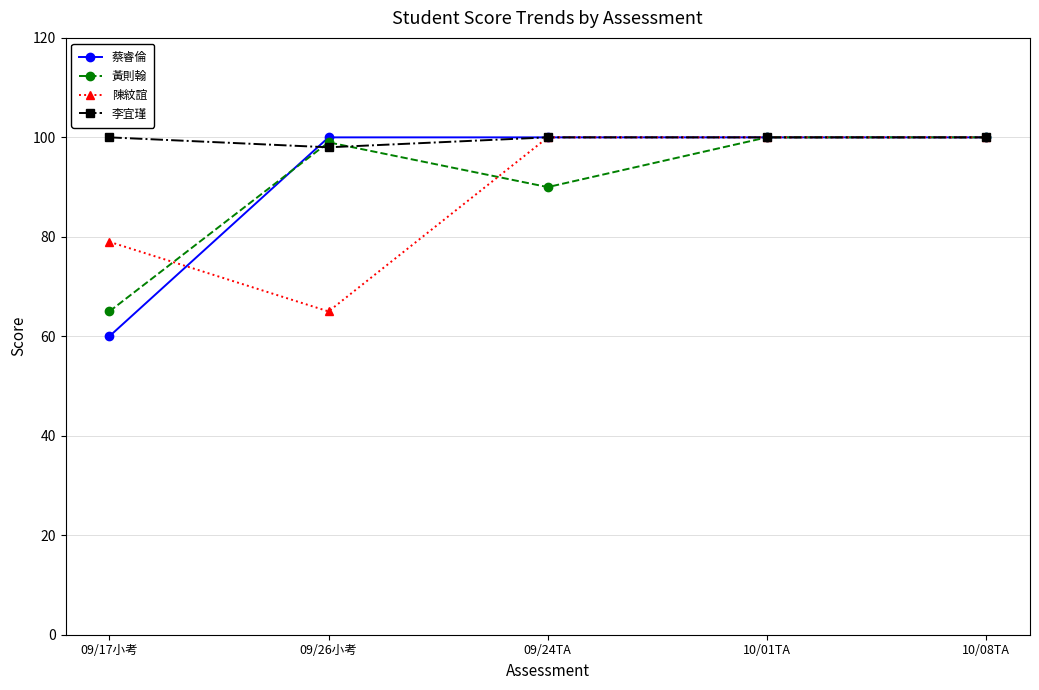

Rank the series at 09/17小考 from highest to lowest value.

李宜瑾, 陳紋誼, 黃則翰, 蔡睿倫